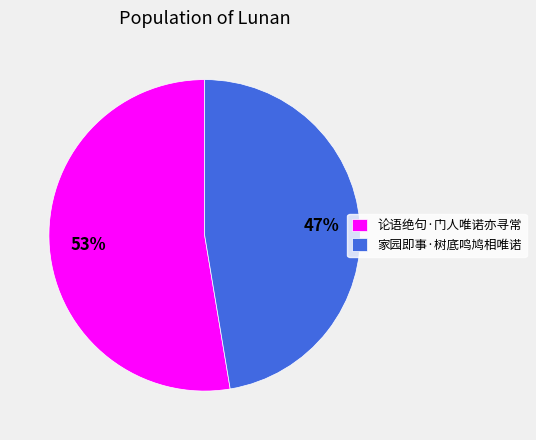

Does 家园即事·树底鸣鸠相唯诺 represent more than half of the total?

No